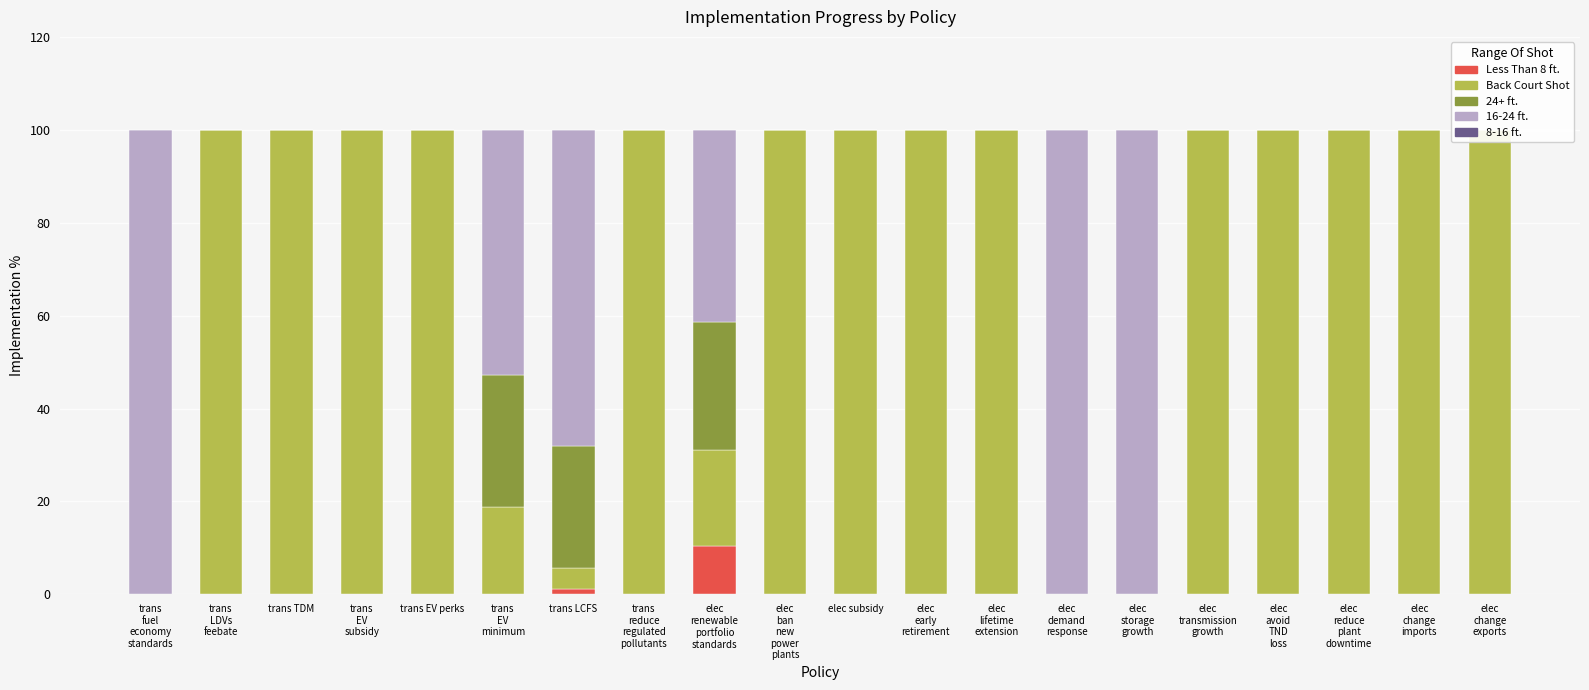

Which category has the highest value in the 24+ ft. series?

trans
EV
minimum